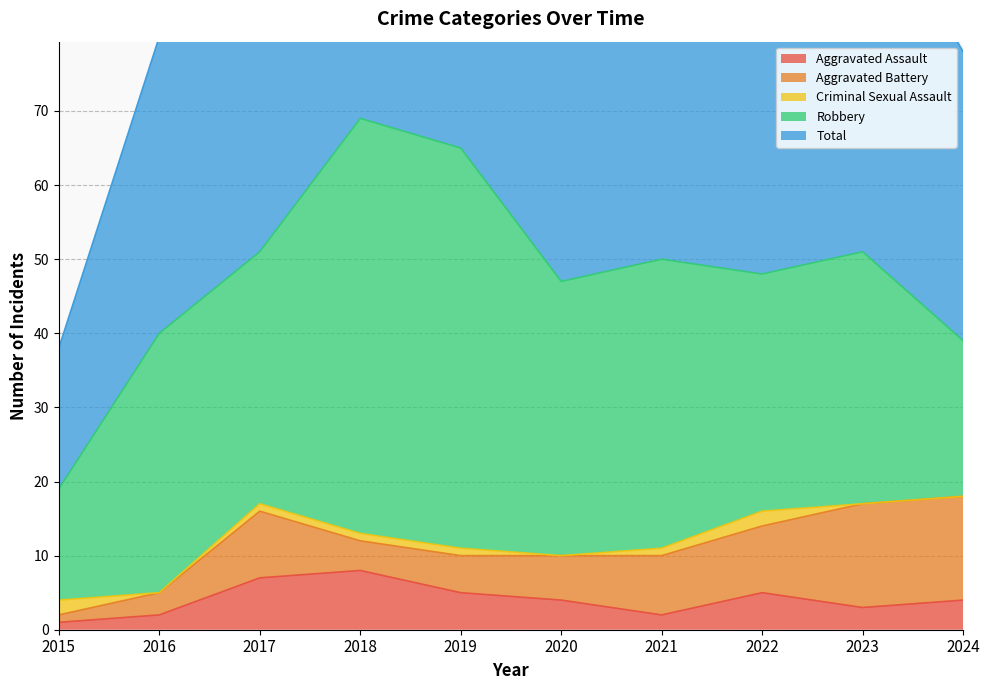

Reading right to left, what are all the values shown in this chart?

Aggravated Assault: 2024=4	2023=3	2022=5	2021=2	2020=4	2019=5	2018=8	2017=7	2016=2	2015=1
Aggravated Battery: 2024=14	2023=14	2022=9	2021=8	2020=6	2019=5	2018=4	2017=9	2016=3	2015=1
Criminal Sexual Assault: 2024=0	2023=0	2022=2	2021=1	2020=0	2019=1	2018=1	2017=1	2016=0	2015=2
Robbery: 2024=21	2023=34	2022=32	2021=39	2020=37	2019=54	2018=56	2017=34	2016=35	2015=15
Total: 2024=39	2023=51	2022=49	2021=50	2020=47	2019=65	2018=69	2017=51	2016=40	2015=19